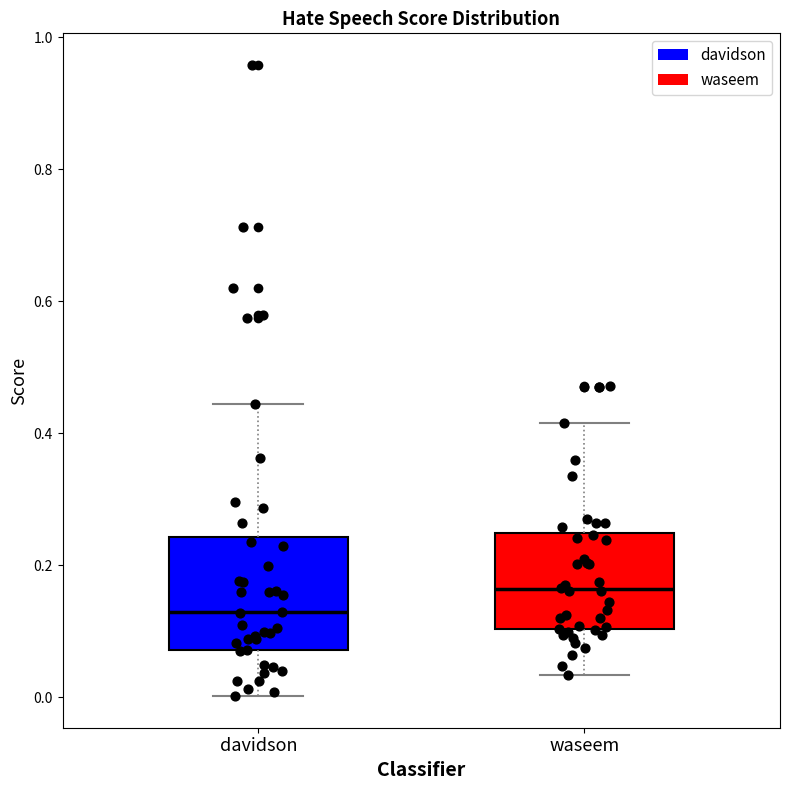

Reading left to right, read every box against the y-axis: the position of its median line, the range the box covers, and the ends of its whiskers. The values are not printed on the chart, so give them approximately, as read against the axis.

davidson: median 0.12, box 0.08 to 0.24, whiskers 0.00 to 0.44
waseem: median 0.16, box 0.10 to 0.24, whiskers 0.04 to 0.42